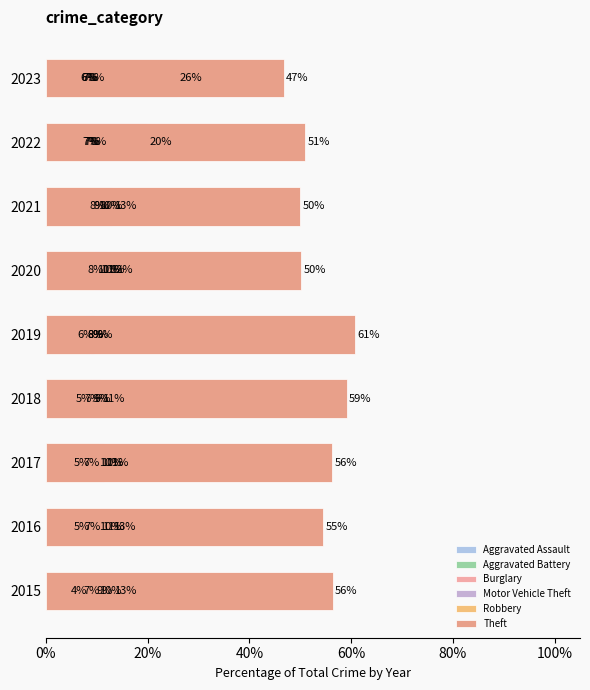

Rank the series at 100% from lowest to highest value.

Aggravated Assault, Robbery, Aggravated Battery, Burglary, Motor Vehicle Theft, Theft